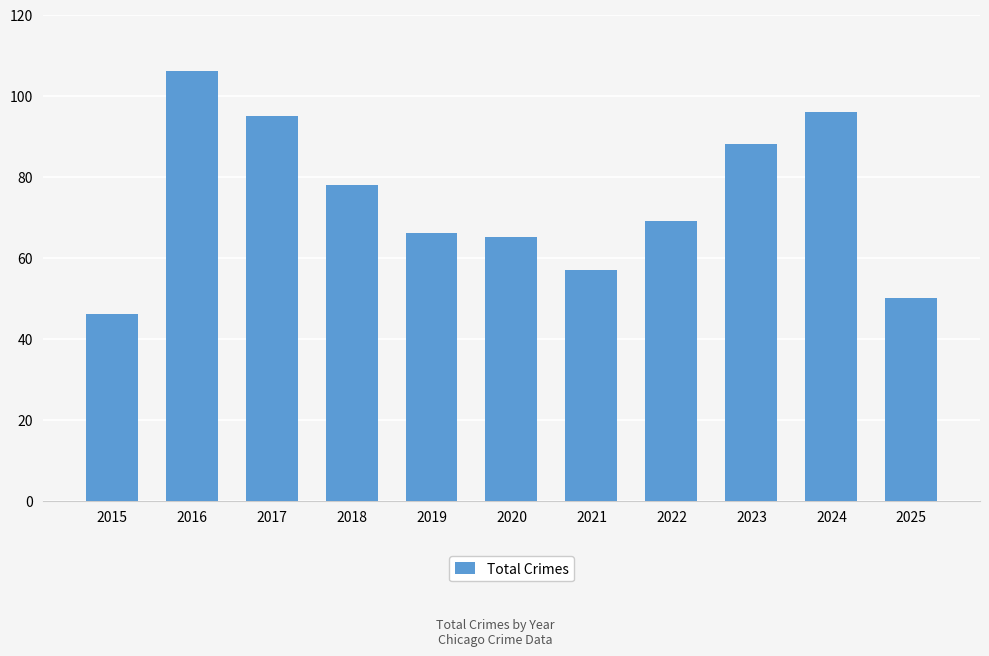

The value at 2016 is 48. True or false?

False